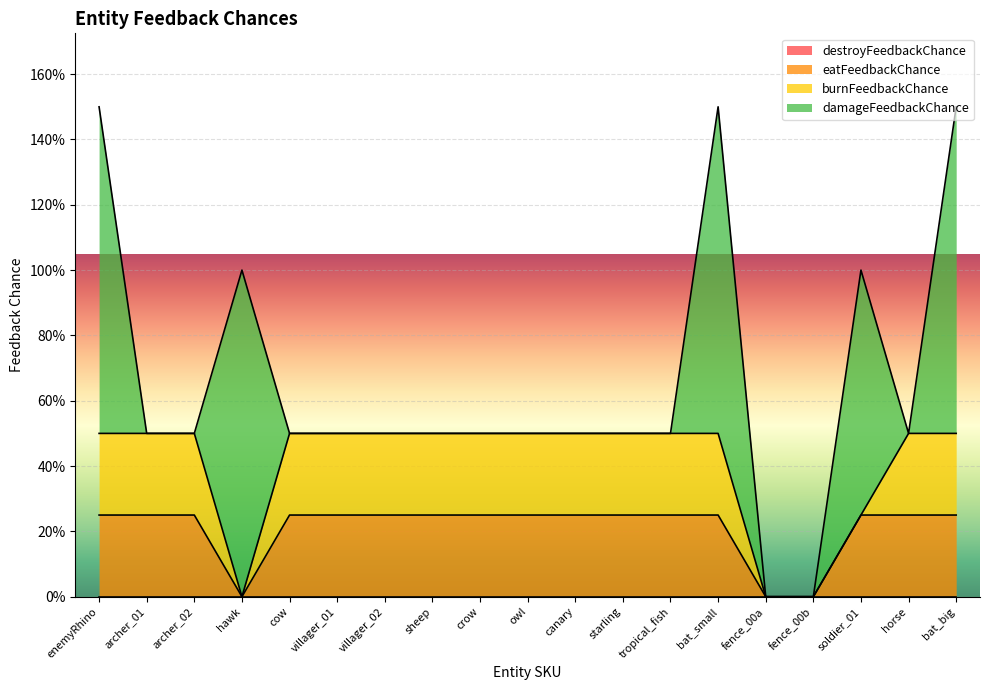

Reading right to left, transcribe all the data shown in this chart.

destroyFeedbackChance: 0.0	0.0	0.0	0.0	0.0	0.0	0.0	0.0	0.0	0.0	0.0	0.0	0.0	0.0	0.0	0.0	0.0	0.0	0.0
eatFeedbackChance: 0.2	0.2	0.2	0.0	0.0	0.2	0.2	0.2	0.2	0.2	0.2	0.2	0.2	0.2	0.2	0.0	0.2	0.2	0.2
burnFeedbackChance: 0.2	0.2	0.0	0.0	0.0	0.2	0.2	0.2	0.2	0.2	0.2	0.2	0.2	0.2	0.2	0.0	0.2	0.2	0.2
damageFeedbackChance: 1.0	0.0	0.8	0.0	0.0	1.0	0.0	0.0	0.0	0.0	0.0	0.0	0.0	0.0	0.0	1.0	0.0	0.0	1.0